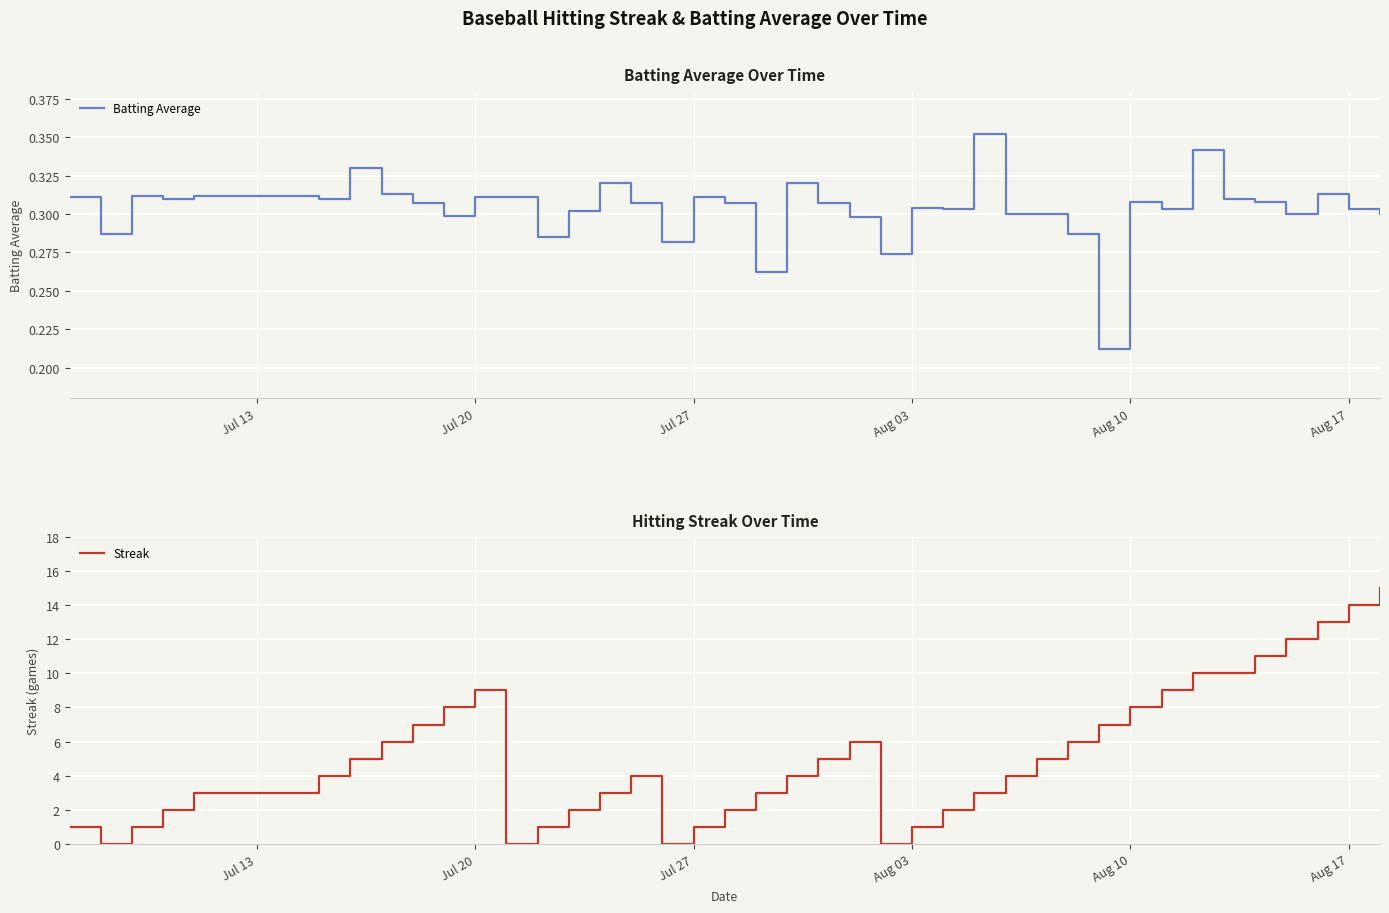

What is the greatest value displayed?

15.0